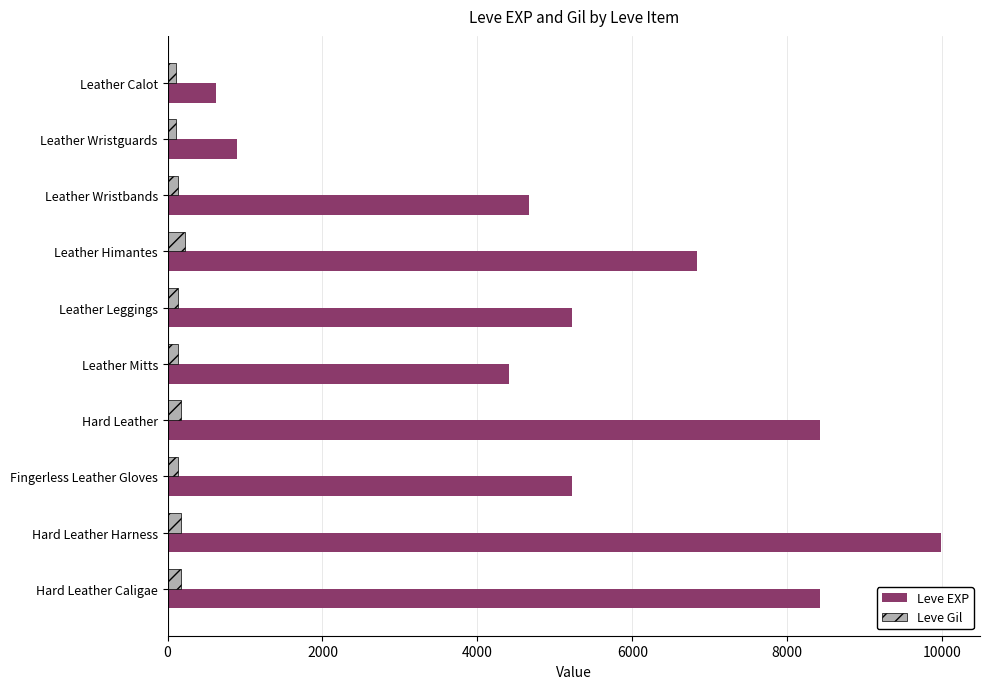

Is it true that Leve EXP equals 4865 at Hard Leather Caligae?

False